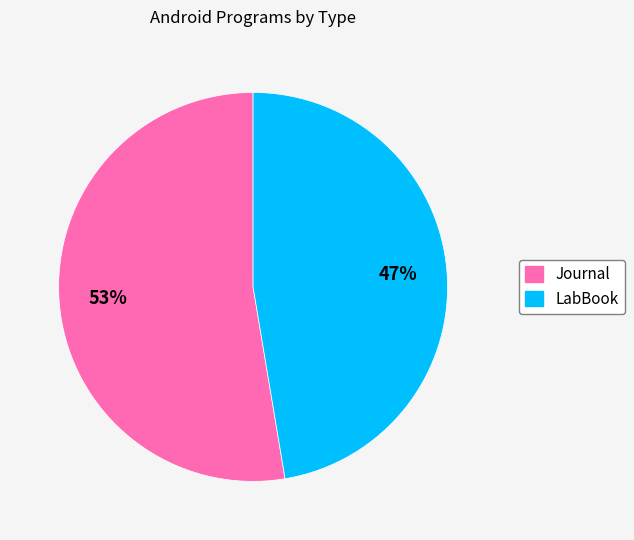

What is the ratio of the value at LabBook to the value at Journal?

0.9